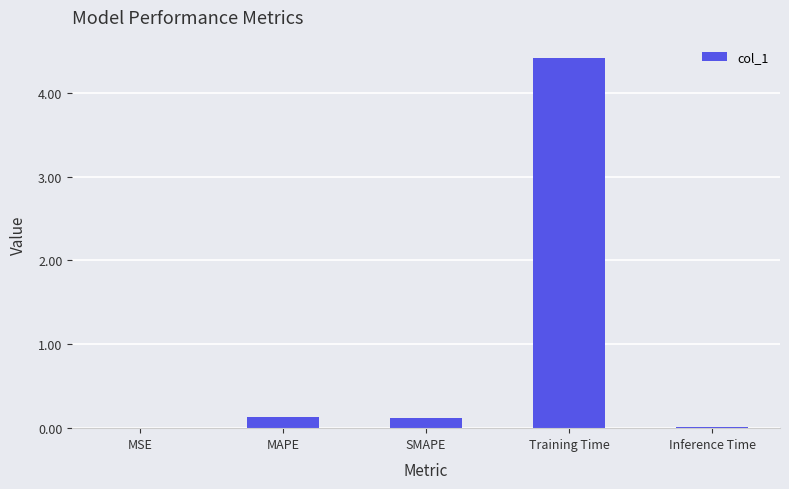

What is the change in value from SMAPE to Training Time?

+4.3